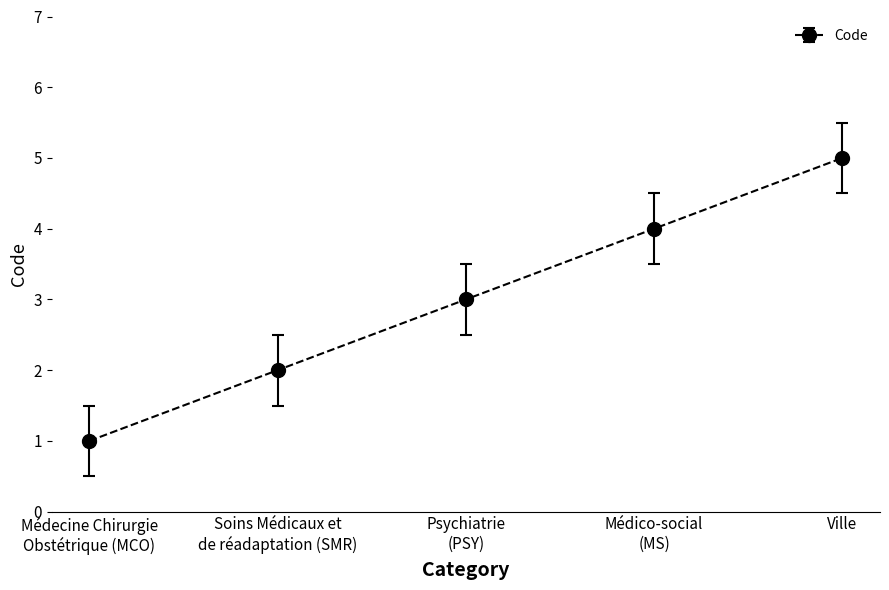

True or false: the data has more than 0 interior local peaks.

False